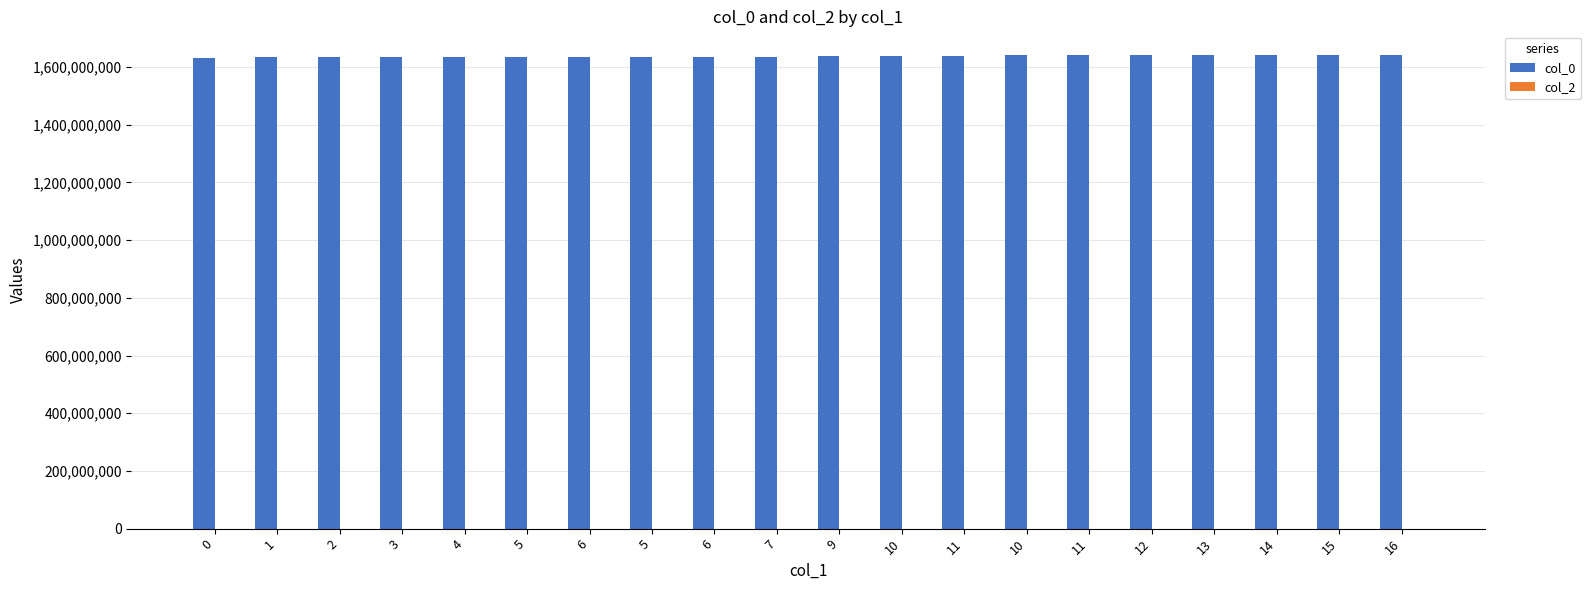

How many series are shown in this chart?

1